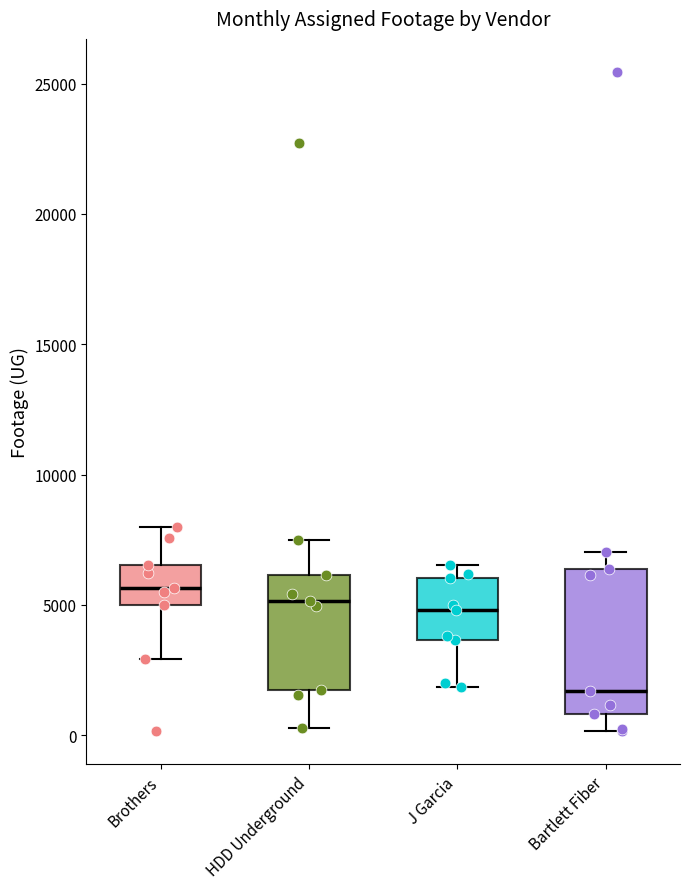

Reading left to right, transcribe this box plot: for each box, give where its median line is, the range the box spans, and where its two whiskers end, as read against the y-axis. The values are not printed on the chart, so give them approximately, as read against the axis.

Brothers: median 5500, box 5000 to 6500, whiskers 3000 to 8000
HDD Underground: median 5000, box 1500 to 6000, whiskers 500 to 7500
J Garcia: median 5000, box 3500 to 6000, whiskers 2000 to 6500
Bartlett Fiber: median 1500, box 1000 to 6500, whiskers 0 to 7000